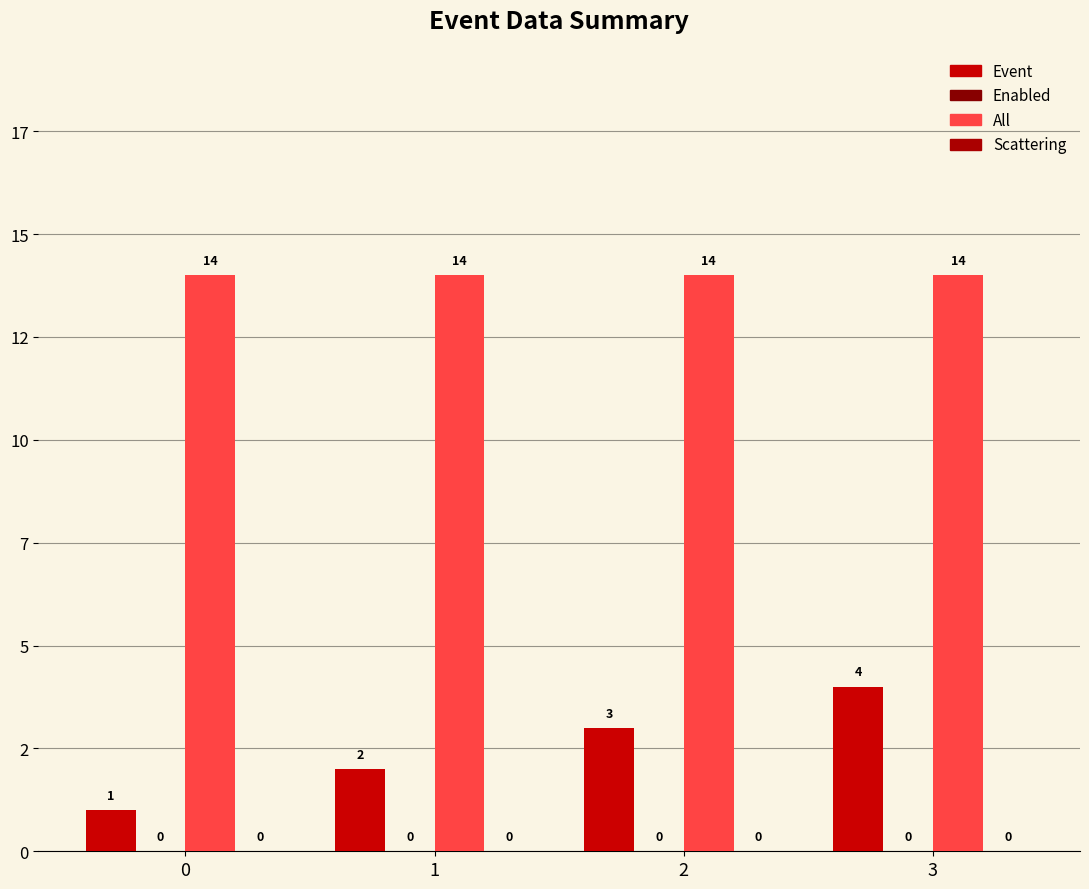

Between 2 and 0, which is larger?

2